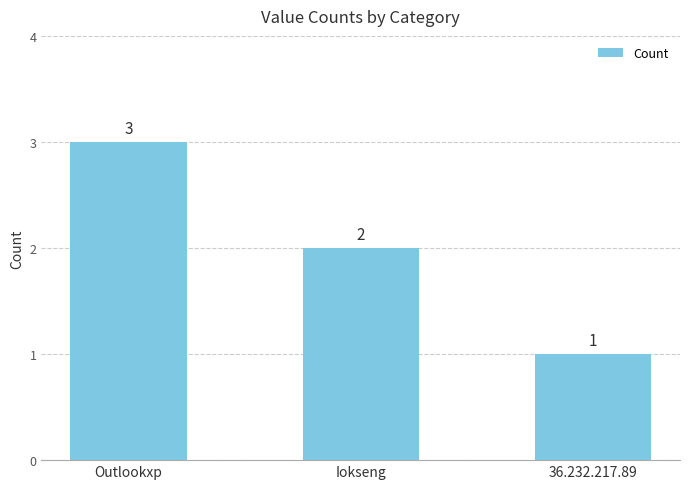

What is the sum of the values at Iokseng and 36.232.217.89?

3